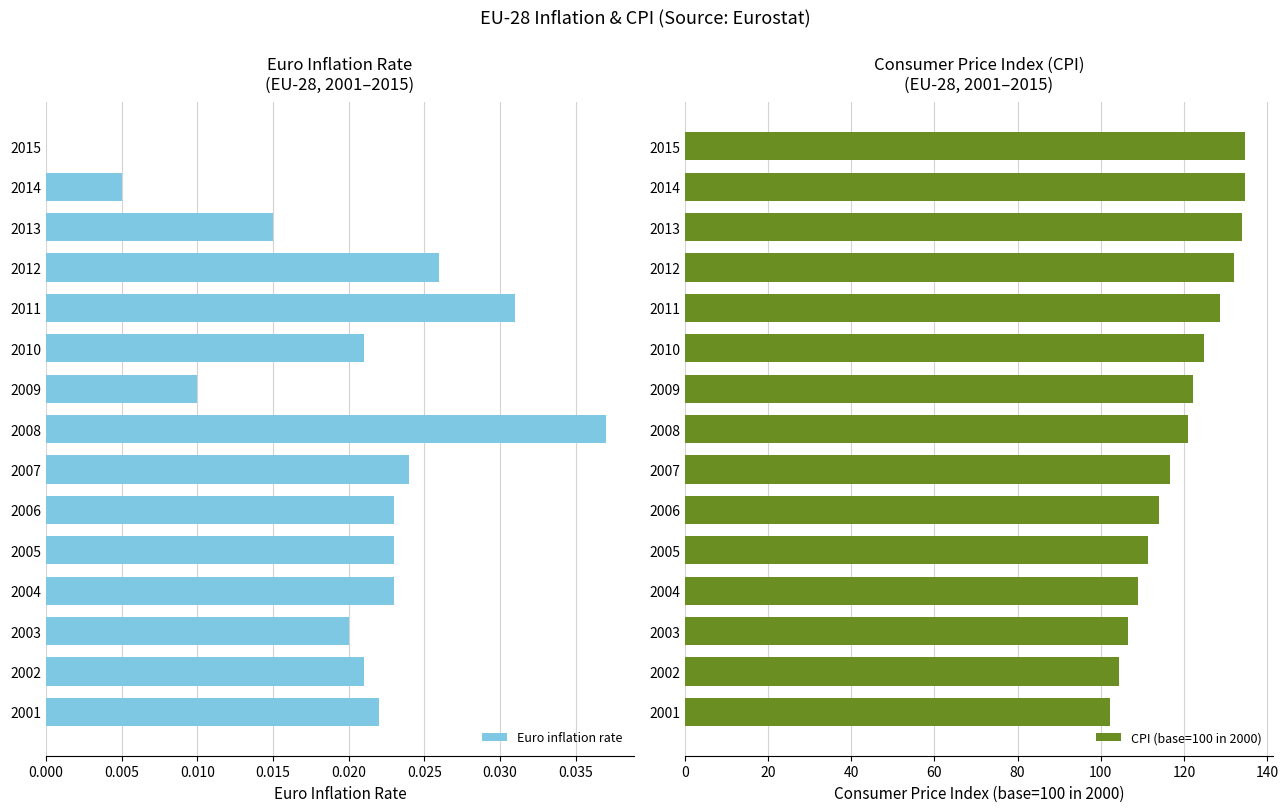

Which series has the largest range (max minus min)?

CPI (base=100 in 2000)